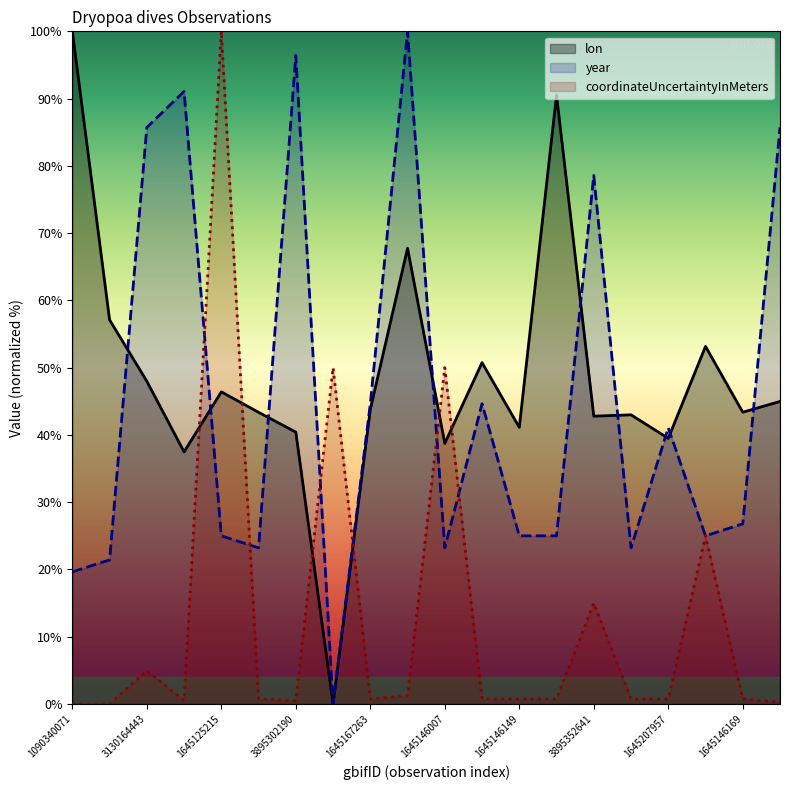

At which category does the chart reach its peak across all series?

1090340071